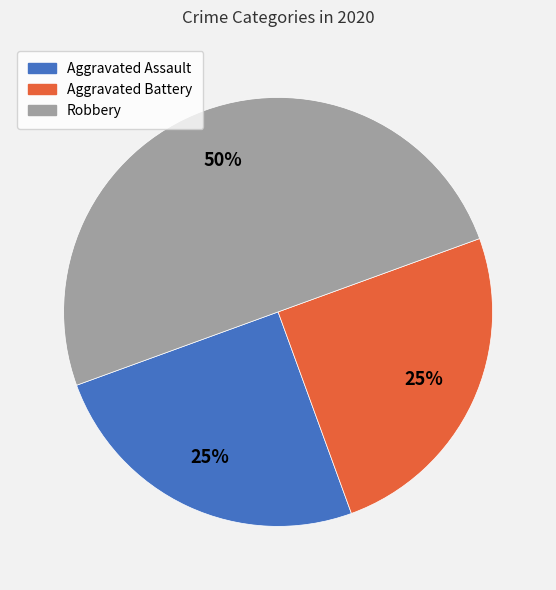

To the nearest percent, what portion does Robbery represent?

50%